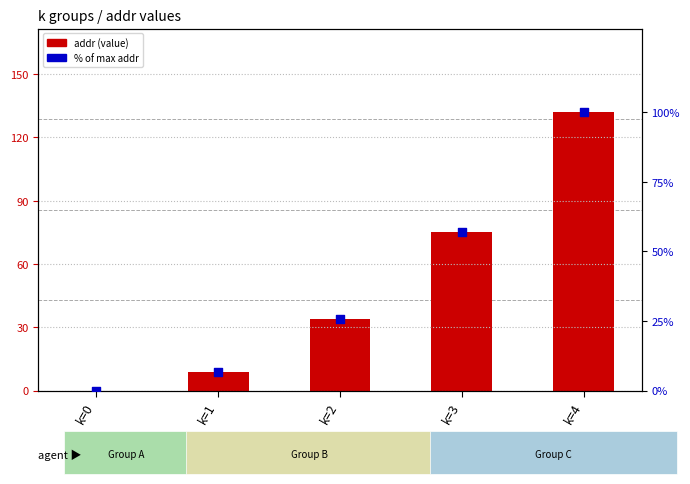

What is the total value across all series at k=1?

15.8